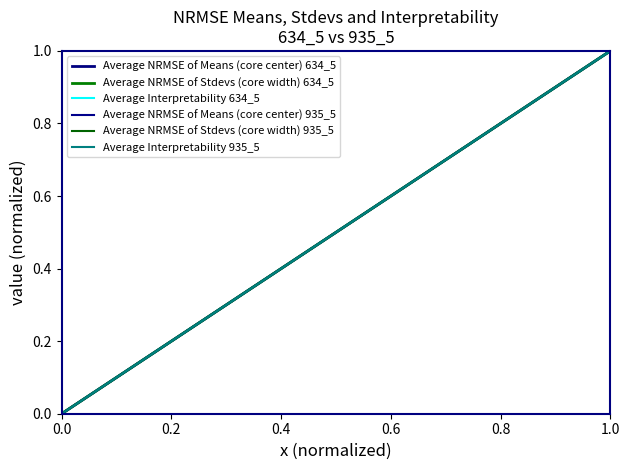

Does the chart have visible grid lines?

No